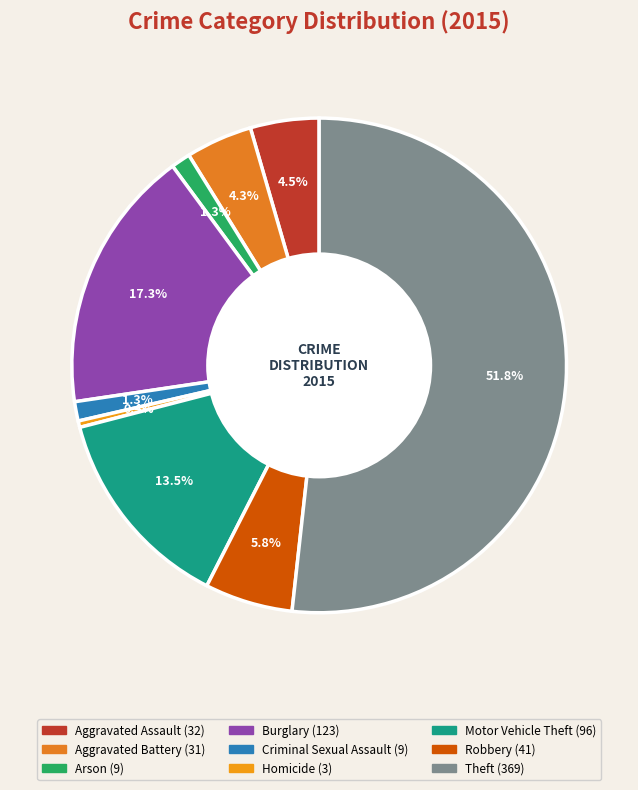

How many slices are in this pie chart?

9